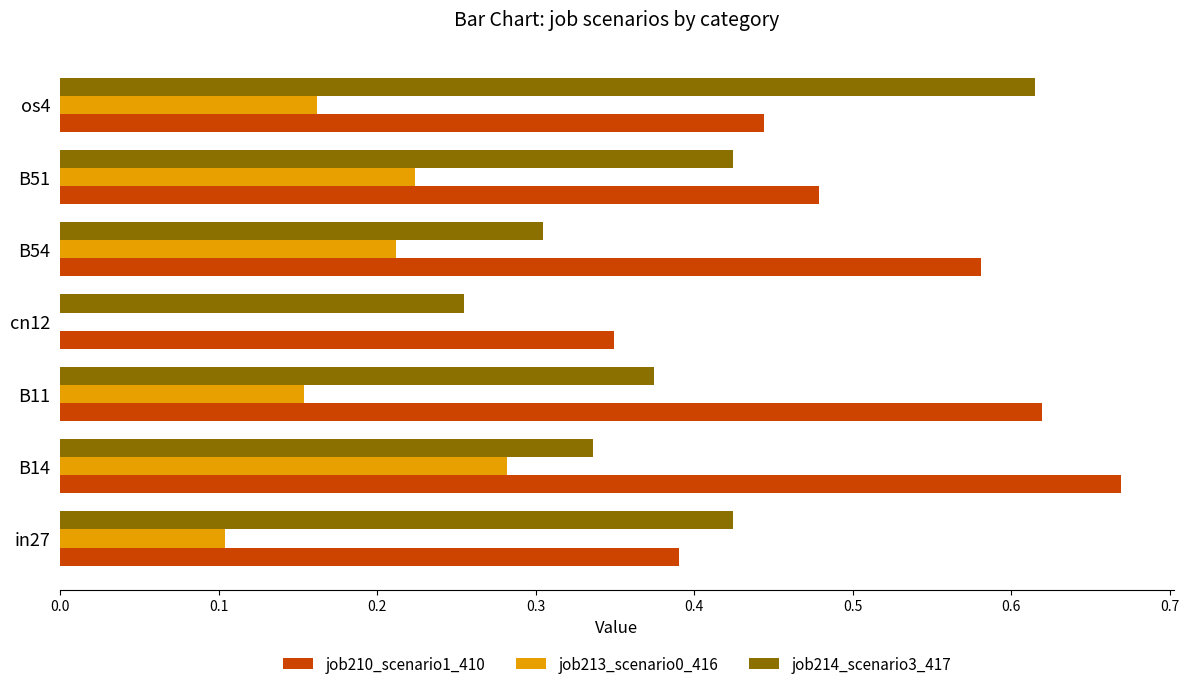

What is the sum of all job214_scenario3_417 values?

2.7